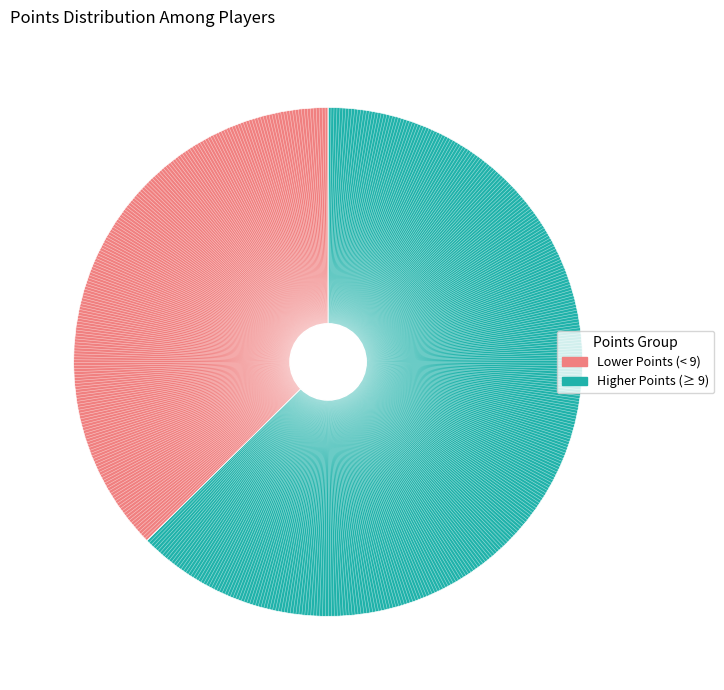

Is there a majority slice in this chart?

Yes